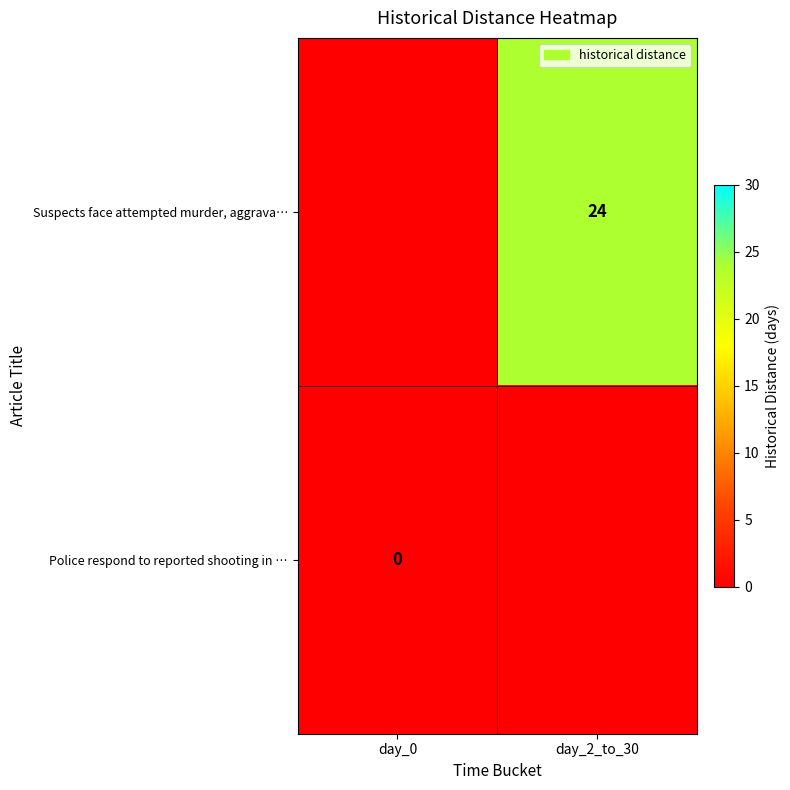

The Suspects face attempted murder, aggrava… series shows 32 at day_2_to_30. True or false?

False